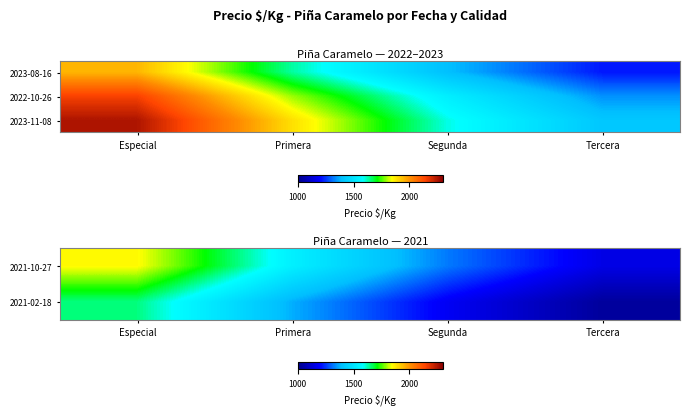

Is the value of 2021-10-27 at Segunda greater than the value of 2023-11-08 at Tercera?

No